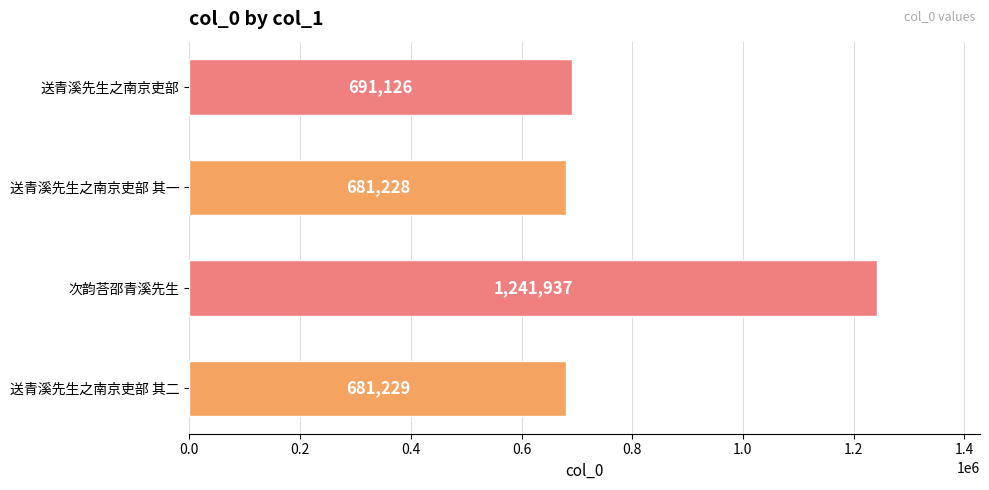

Where is the data nearest to the value 961582?

送青溪先生之南京吏部